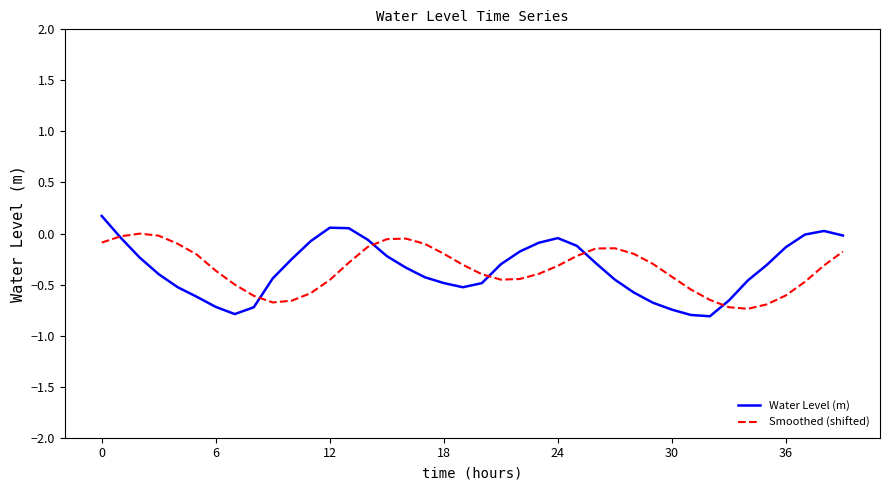

In Smoothed (shifted), how many points are lower than both neighbors (excluding endpoints)?

3